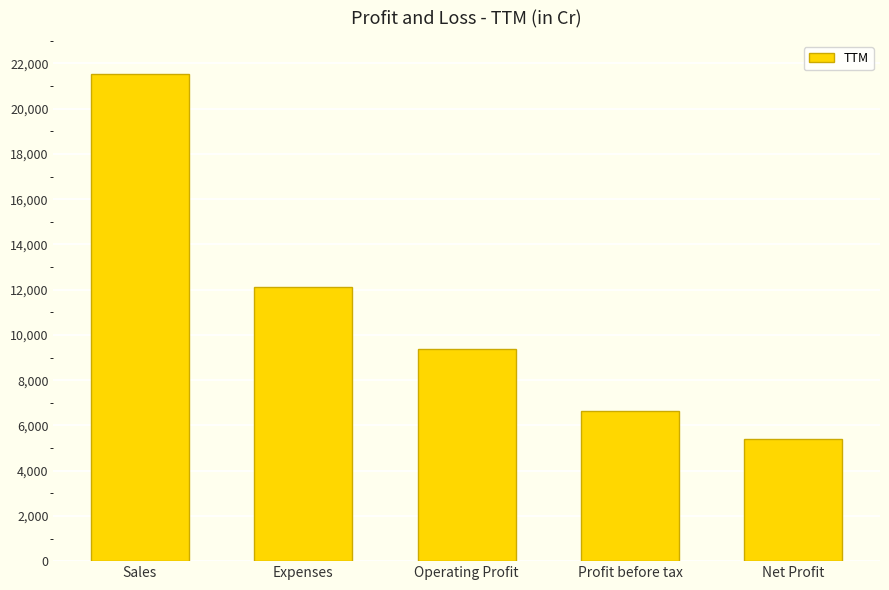

Rank the categories by value from lowest to highest.

Net Profit, Profit before tax, Operating Profit, Expenses, Sales